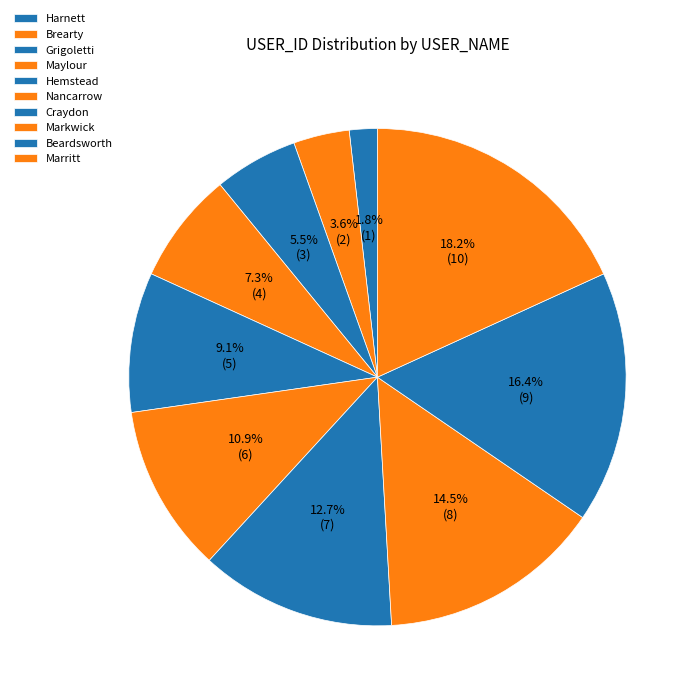

True or false: Craydon accounts for 13% of the total.

True